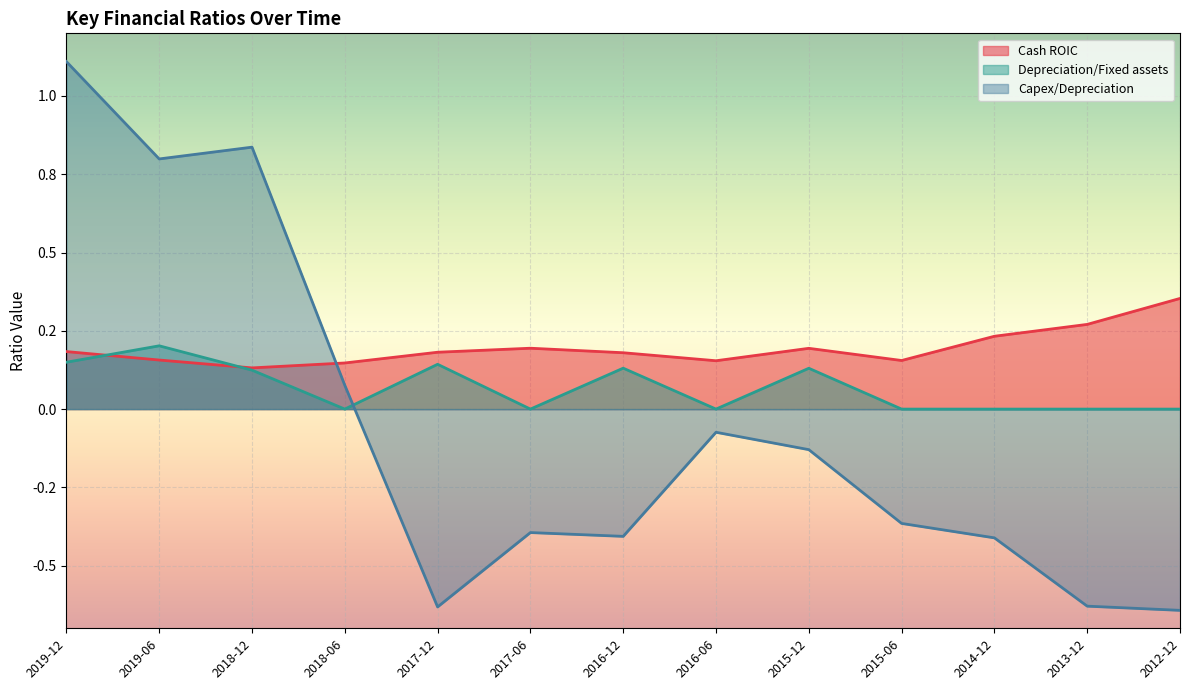

What is the value of the Cash ROIC point at the 3rd from the left?

0.1